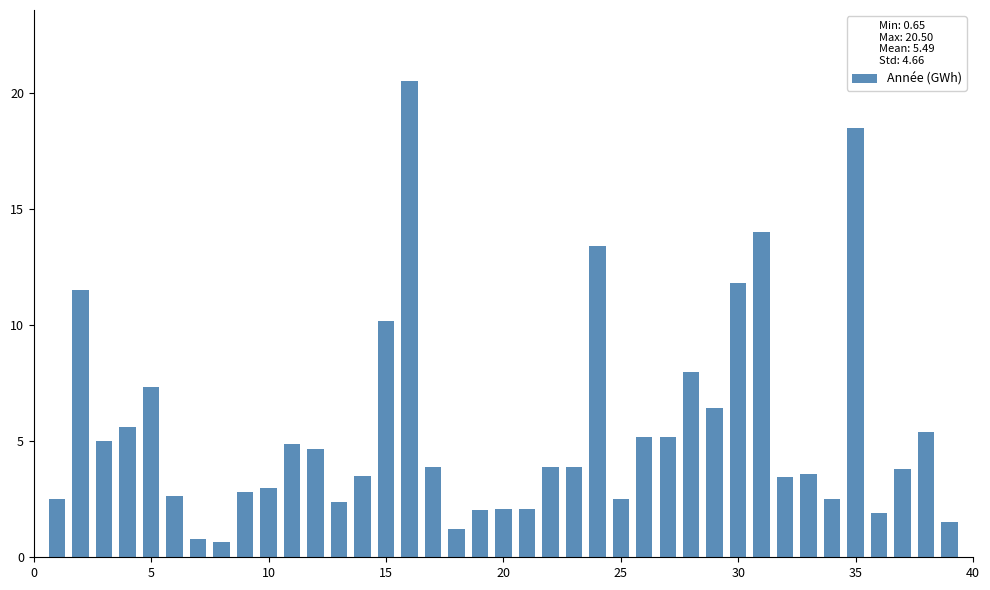

What is the greatest value displayed?

20.5